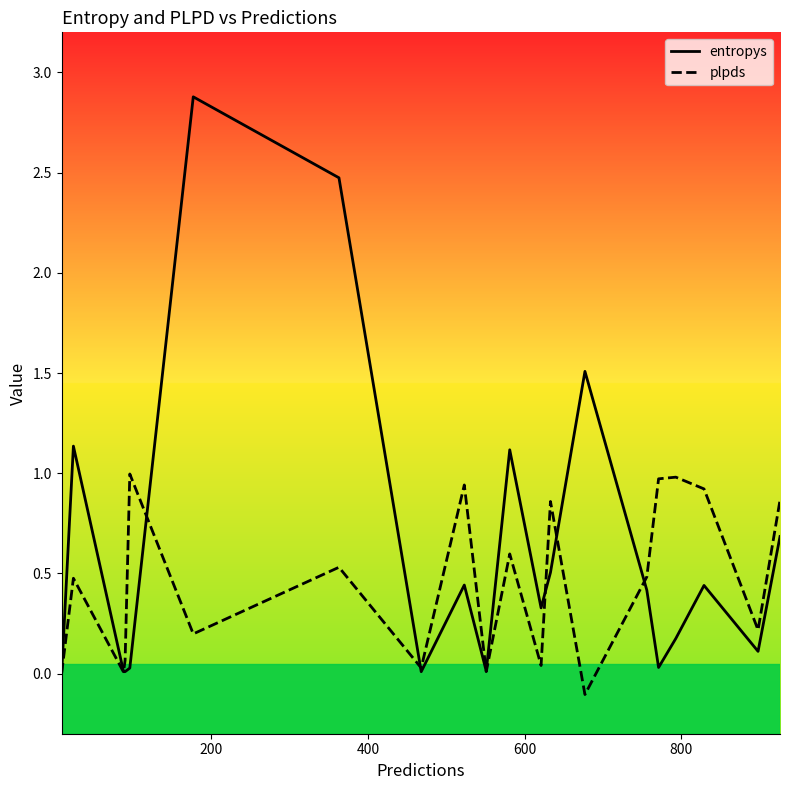

What is the difference between the maximum and minimum values in the entropys series?

2.9